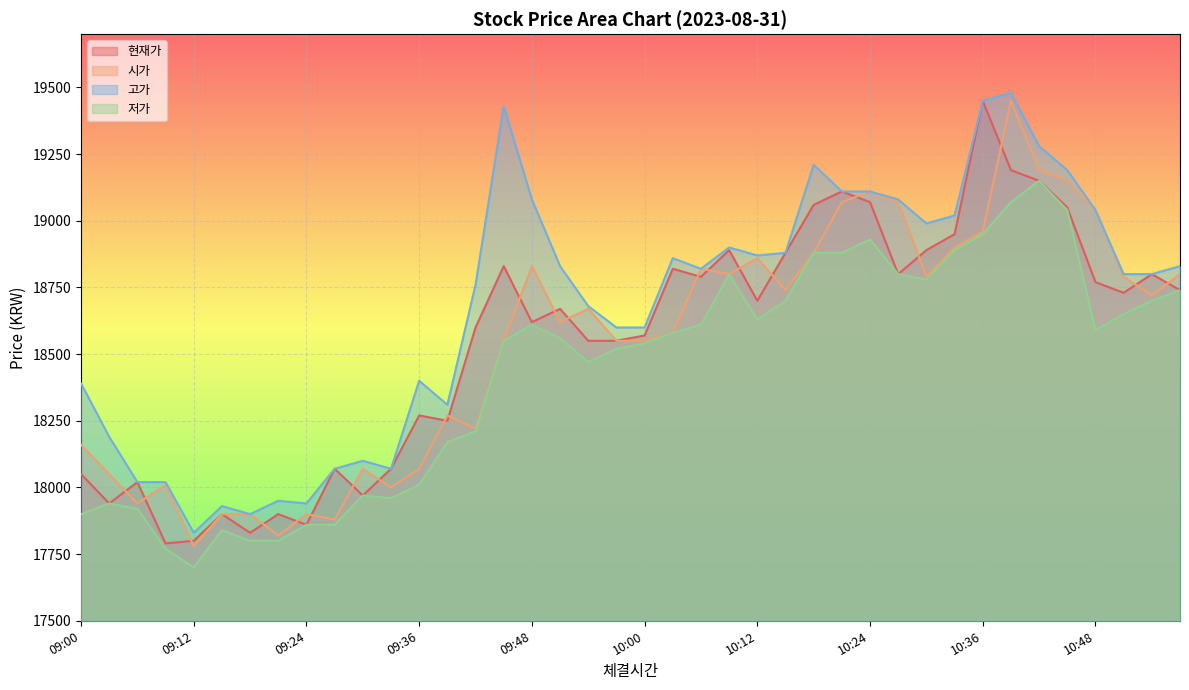

True or false: 고가 has more than 0 interior local peaks.

True